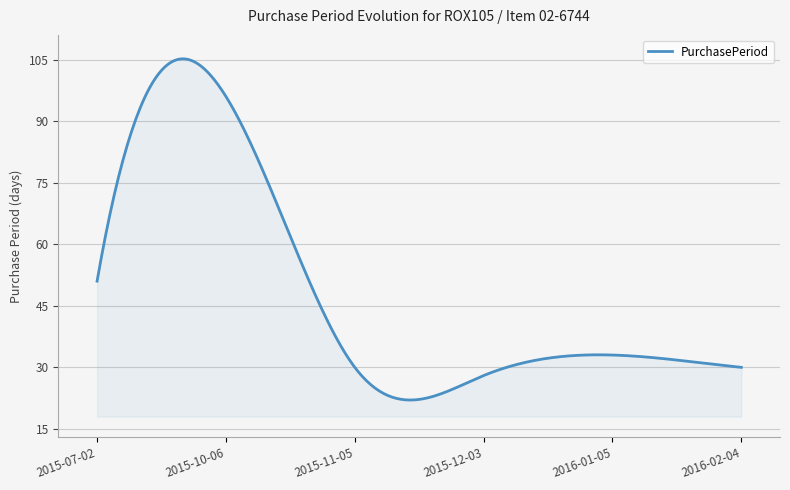

What is the maximum value shown in the chart?

105.2